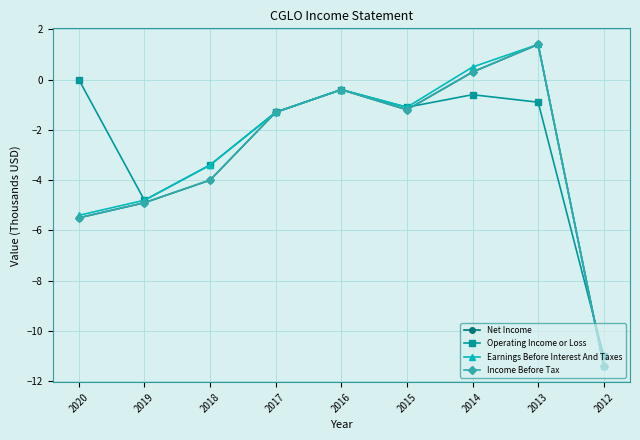

What is the value of the Earnings Before Interest And Taxes point at the 4th from the left?

-1.3